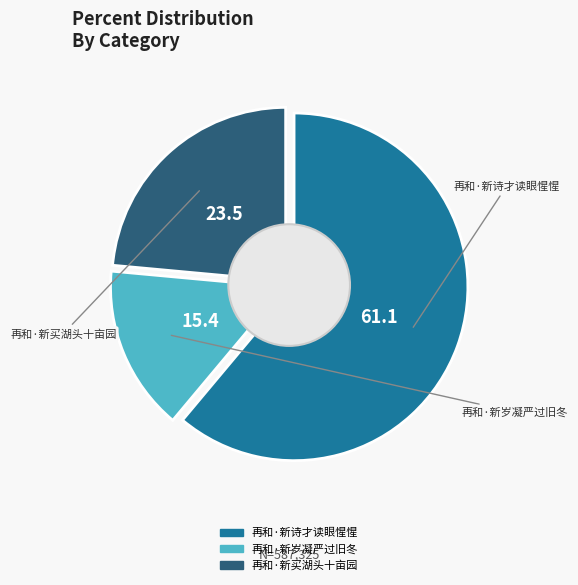

Approximately how many times larger is the value at 再和·新买湖头十亩园 compared to 再和·新诗才读眼惺惺?

0.4